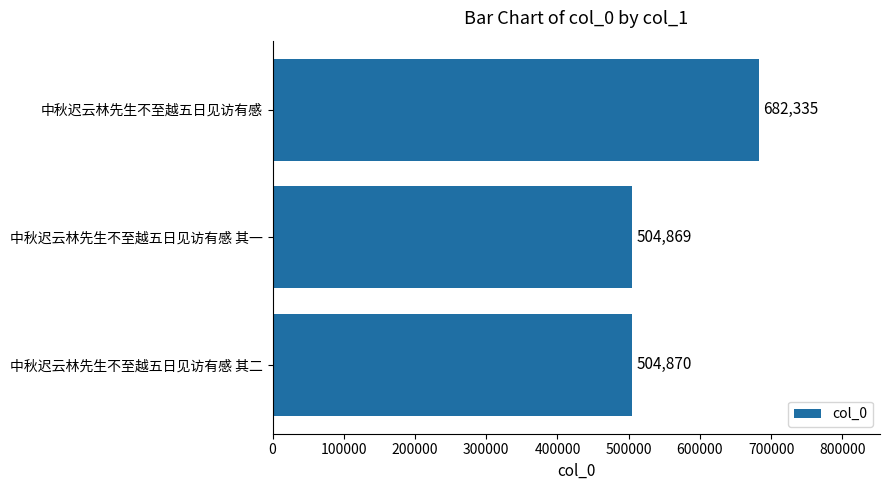

Where is the data nearest to the value 593602?

中秋迟云林先生不至越五日见访有感 其二